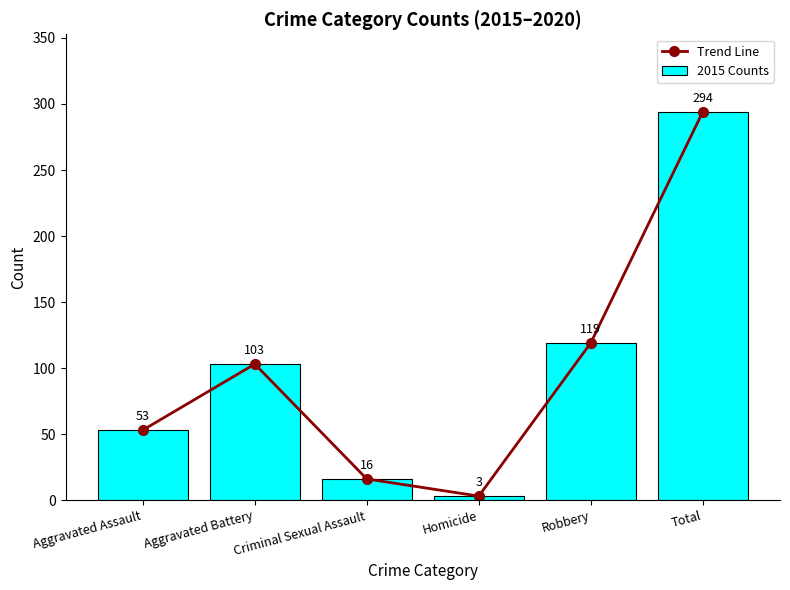

What is the average value of the Trend Line series?

98